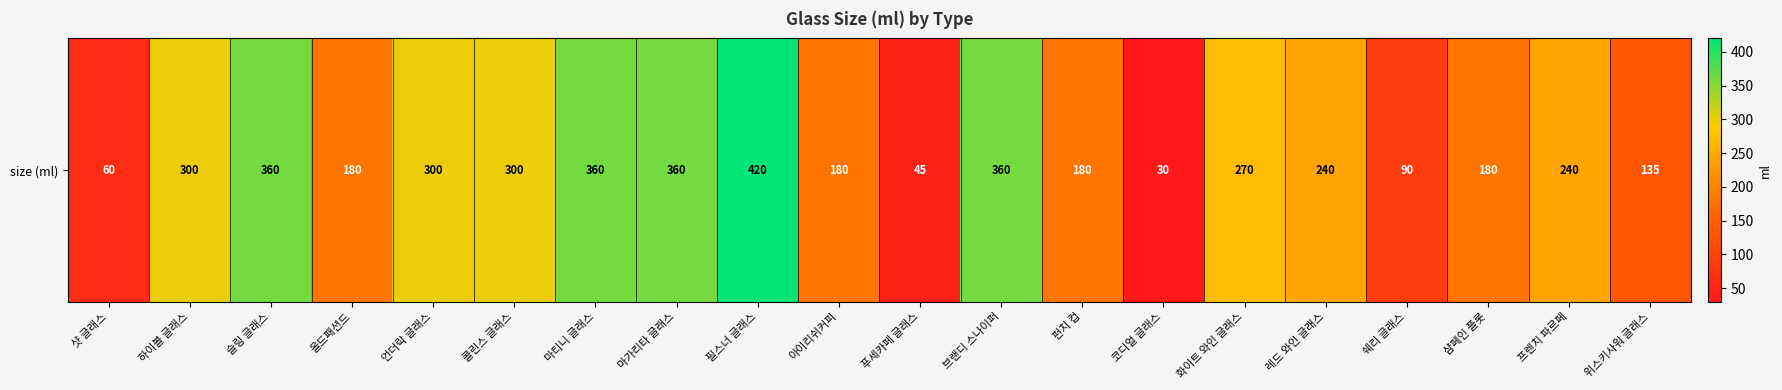

How many categories are shown in the chart?

20